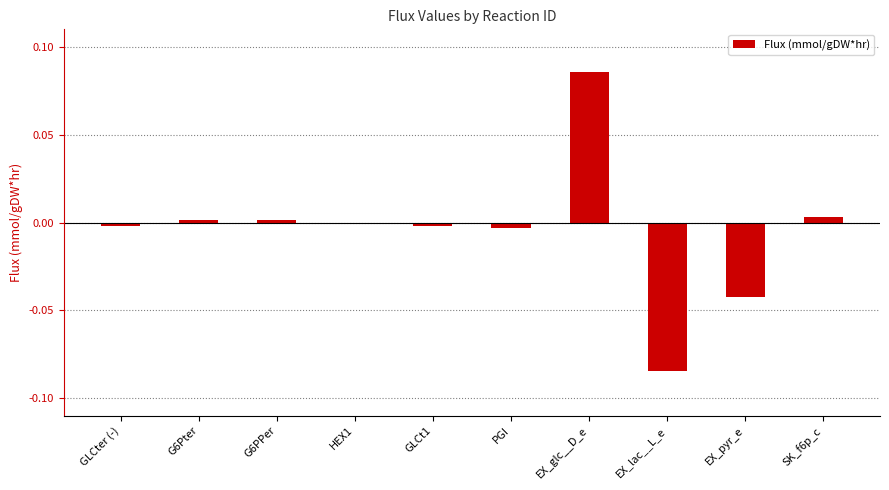

Which has a higher value, PGI or EX_pyr_e?

PGI